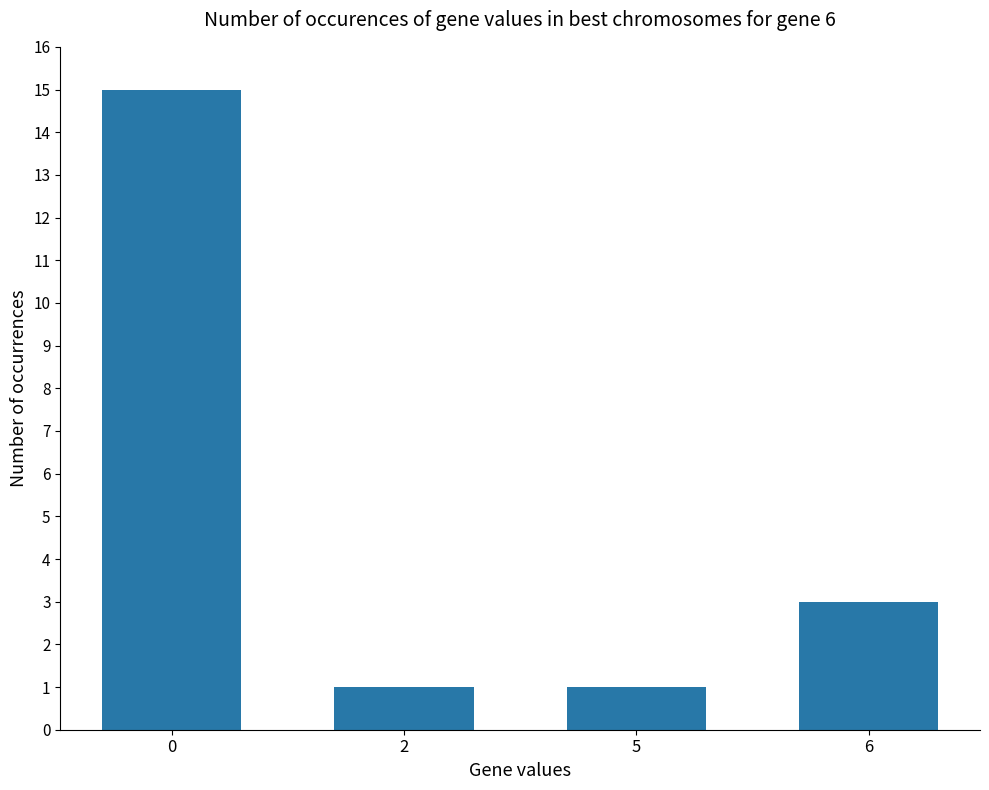

What is the change in value from 0 to 2?

-14